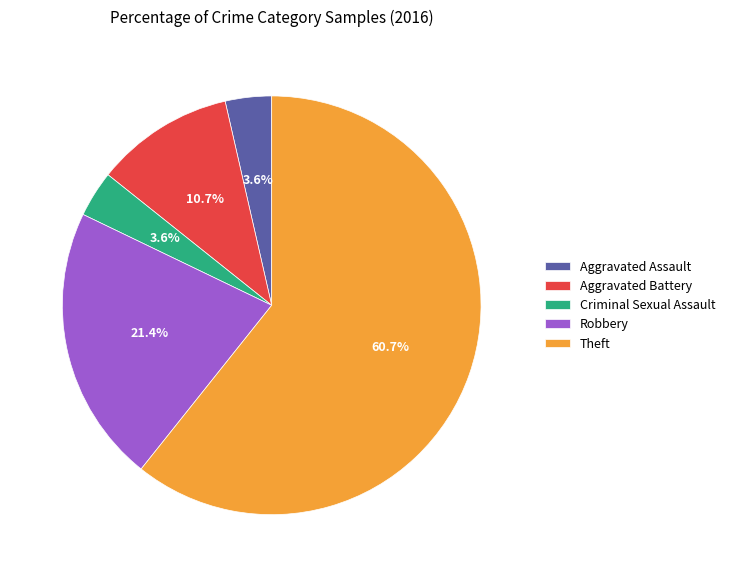

What is the largest slice in the pie chart?

Theft